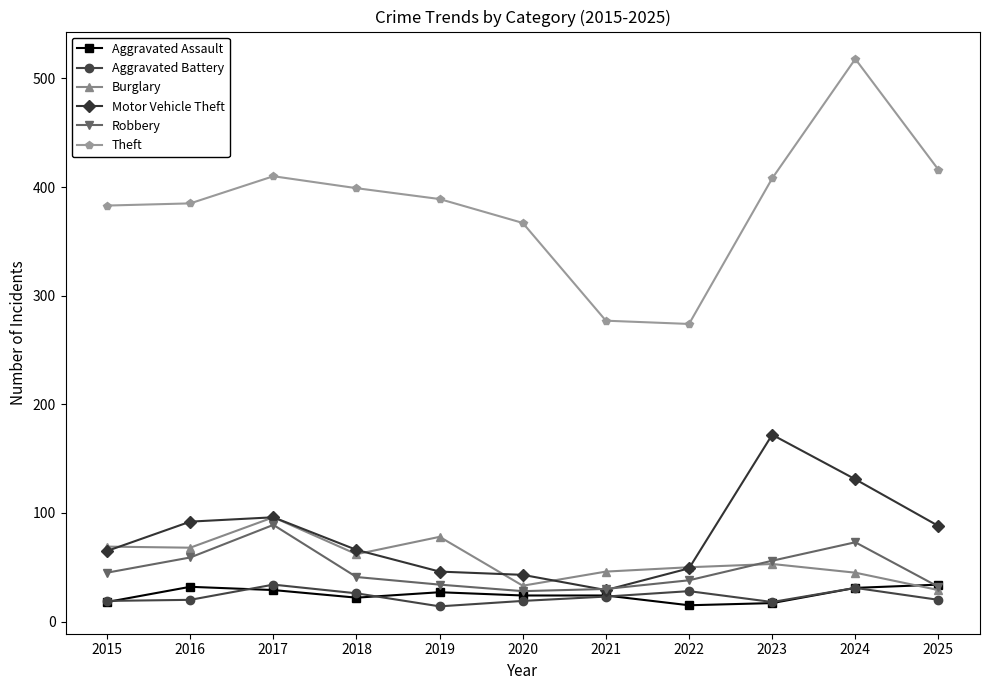

What is the average value of the Theft series?

384